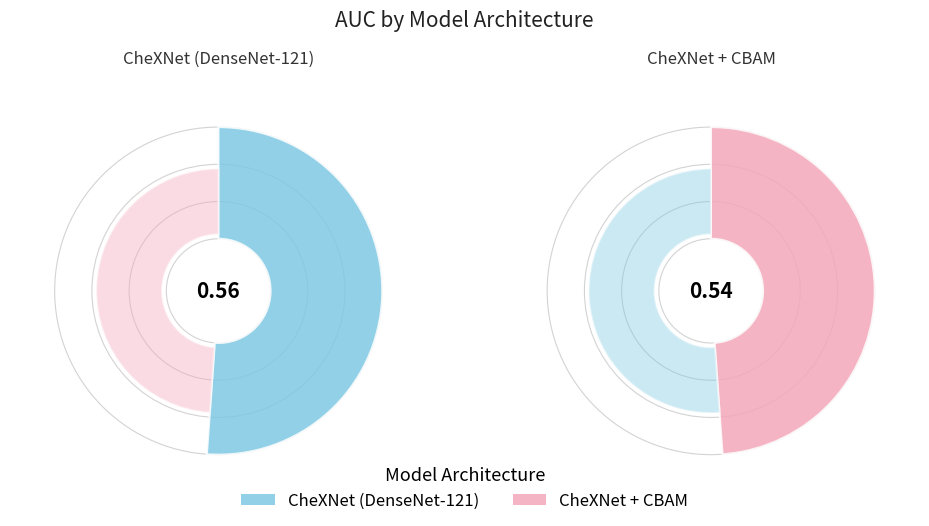

What is the largest slice in the pie chart?

CheXNet (DenseNet-121)